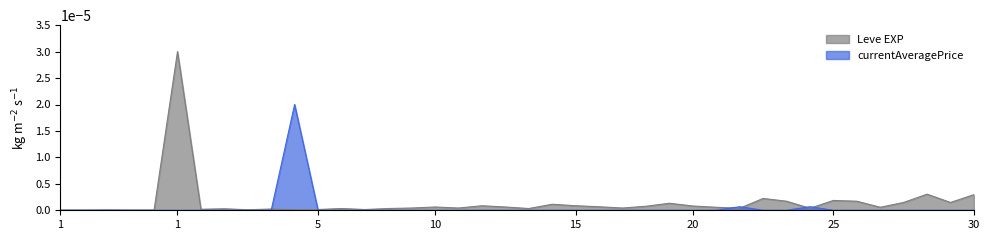

Does the chart display data point markers on the line(s)?

No